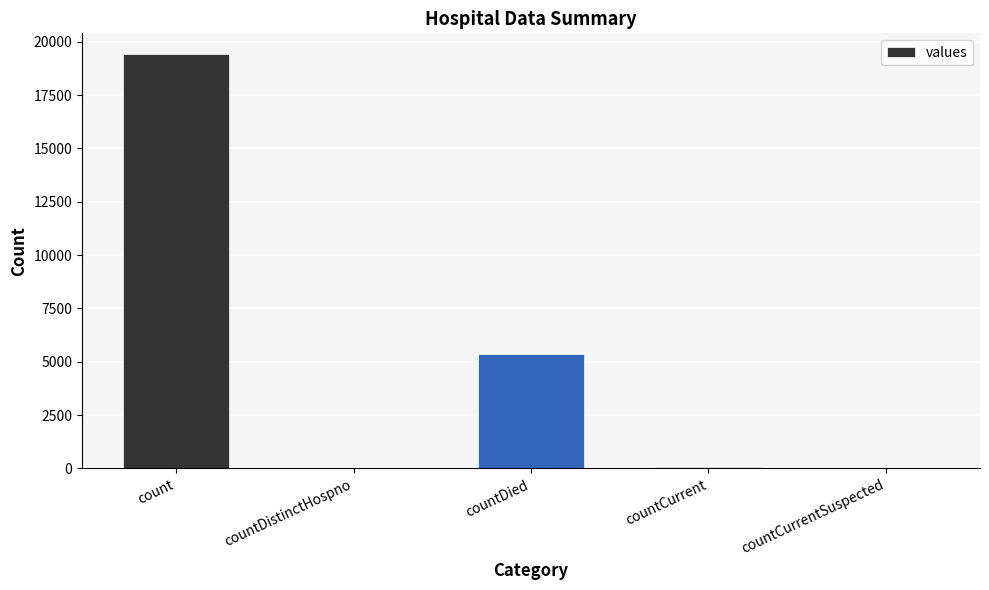

How many series are shown in this chart?

1